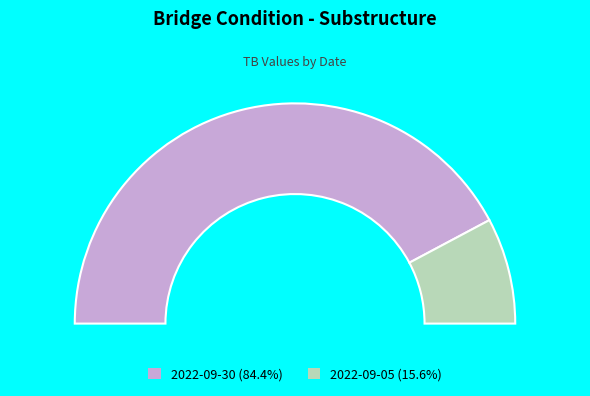

Between 2022-09-30 and 2022-09-05, which is larger?

2022-09-30